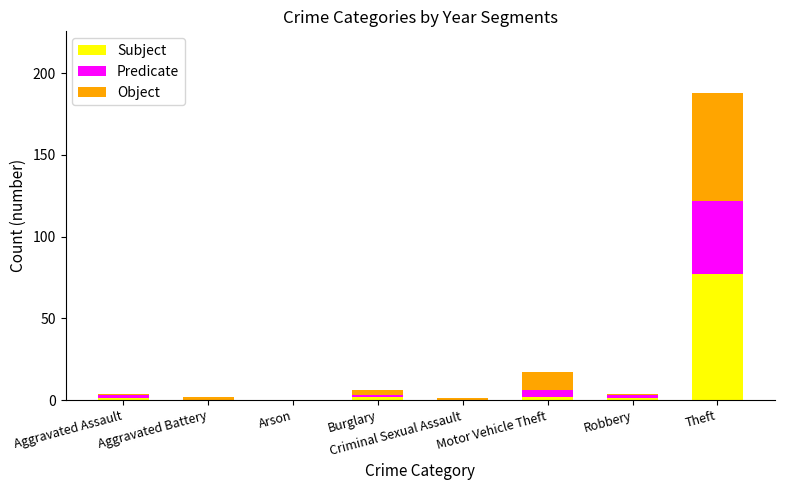

Count the number of categories in the chart.

8